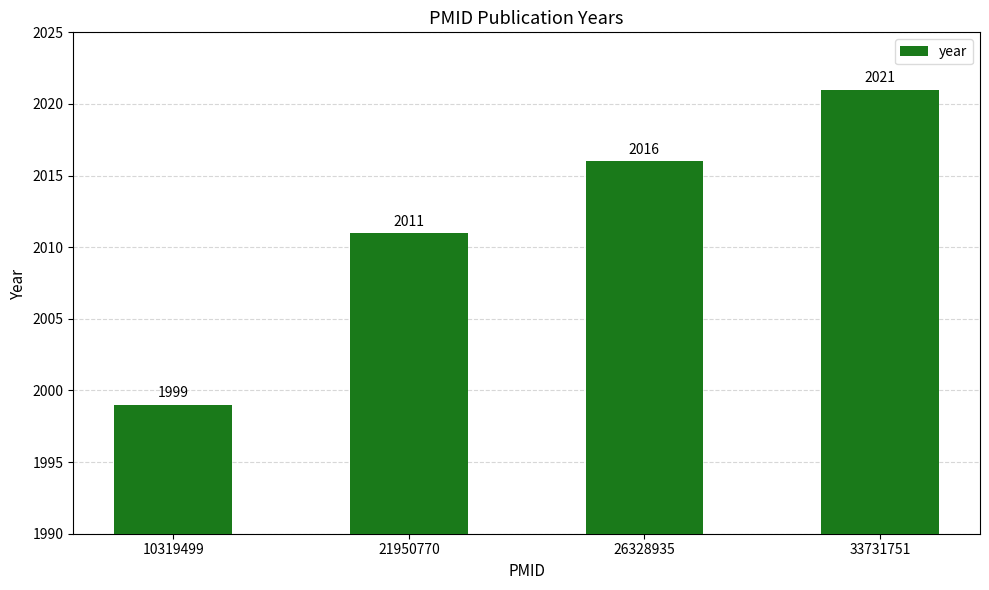

Which category has the highest value across all series?

33731751